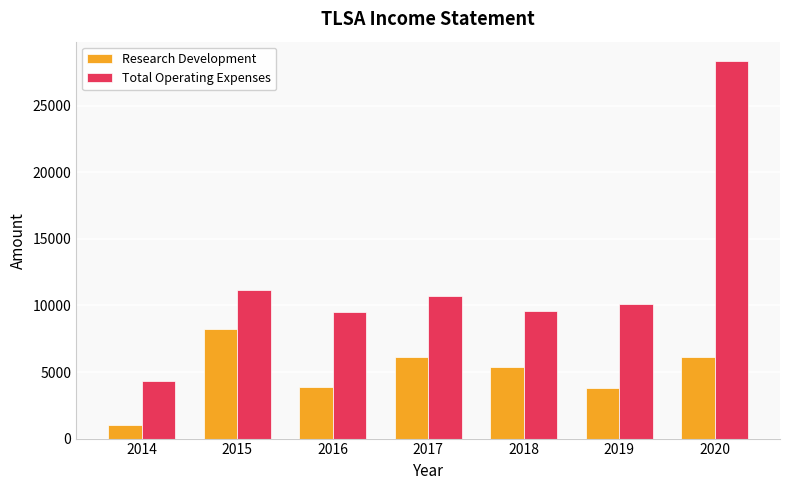

What is the difference between the Total Operating Expenses values at 2014 and 2016?

5200